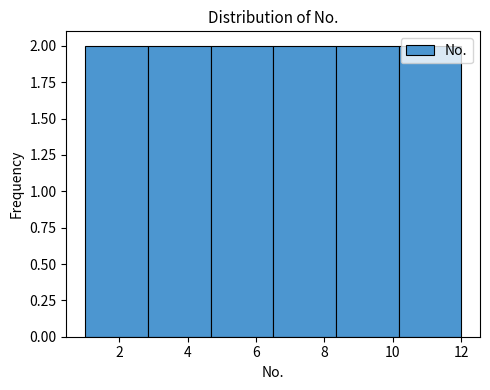

Reading left to right, transcribe this chart: for each bar, give the range it covers on the x-axis and its height. Neither the bar edges nor the heights are printed on the chart, so give them approximately, as read against the axes.

1.0 to 2.8: 2
2.8 to 4.6: 2
4.6 to 6.6: 2
6.6 to 8.4: 2
8.4 to 10.2: 2
10.2 to 12.0: 2